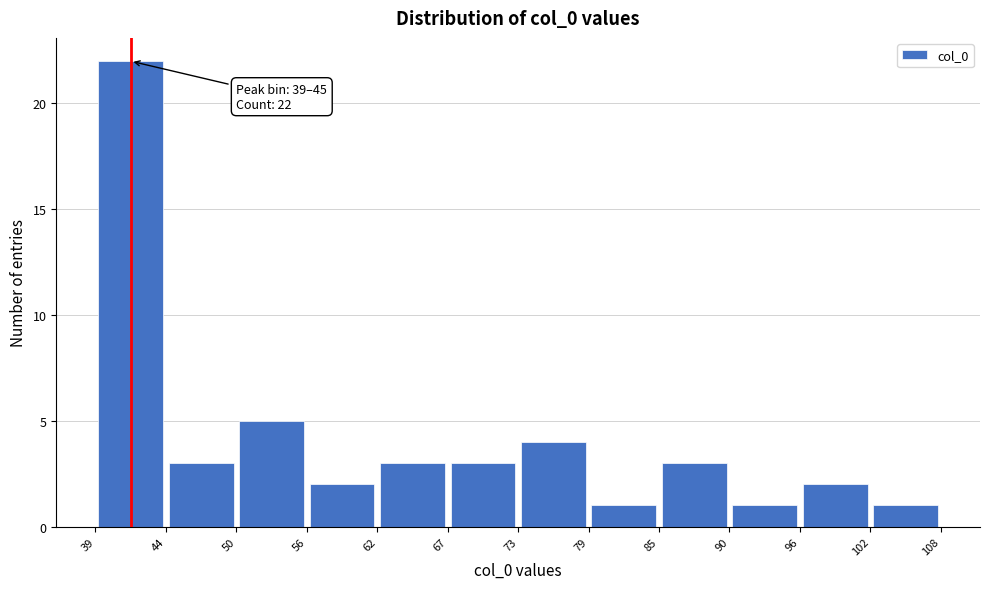

Over which range of the x-axis is the bar tallest?

39 to 44